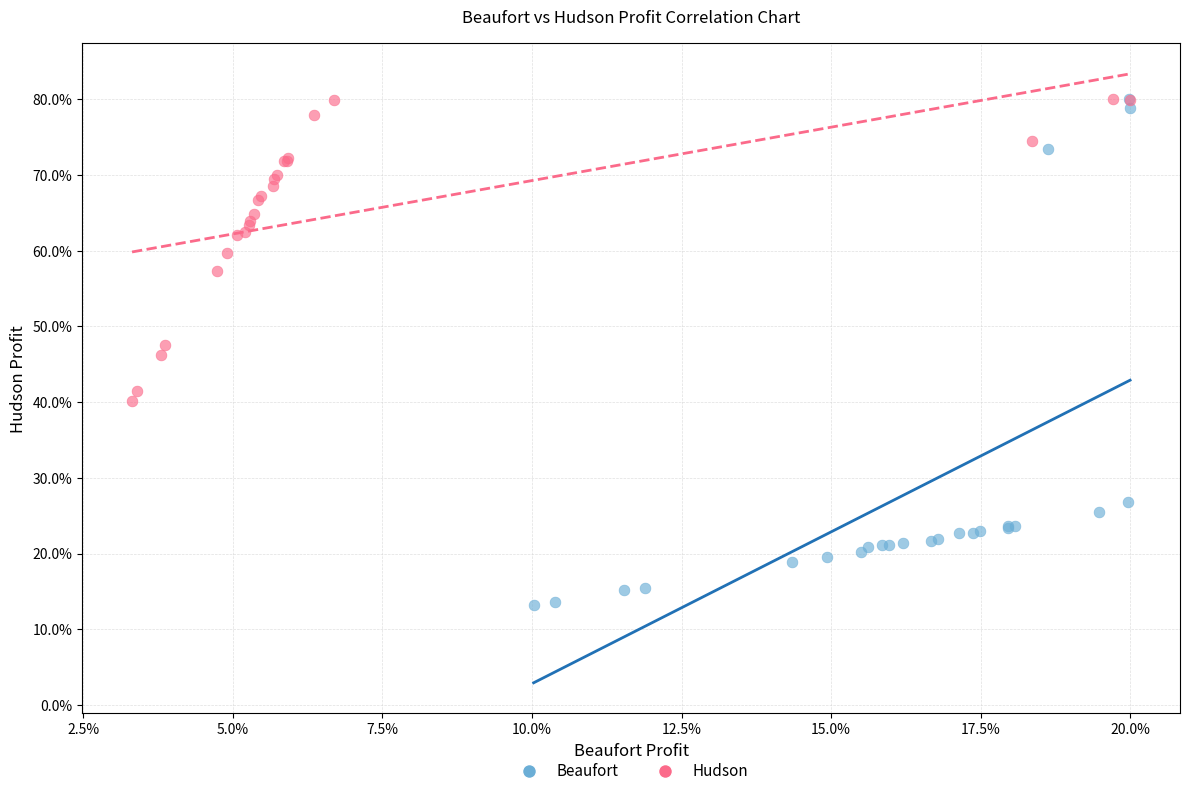

Which series contains the lowest Y value?

Beaufort